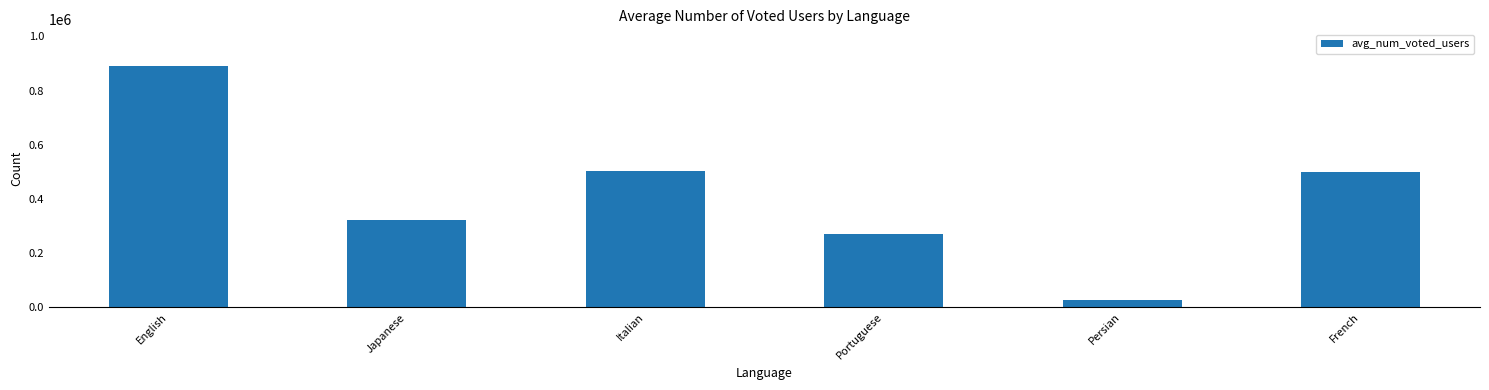

What is the minimum value shown in the chart?

27882